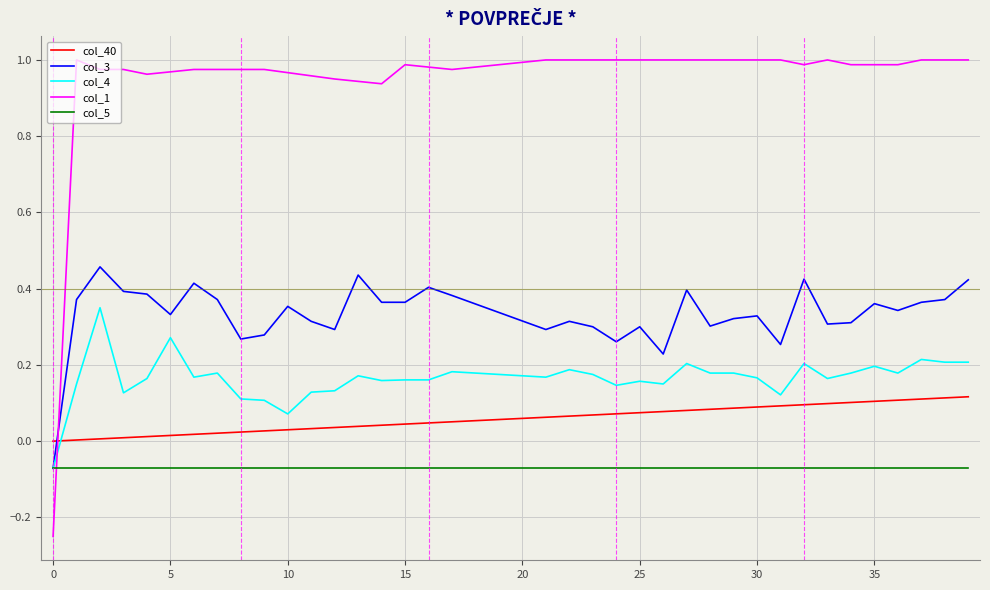

Which series has the largest range (max minus min)?

col_1